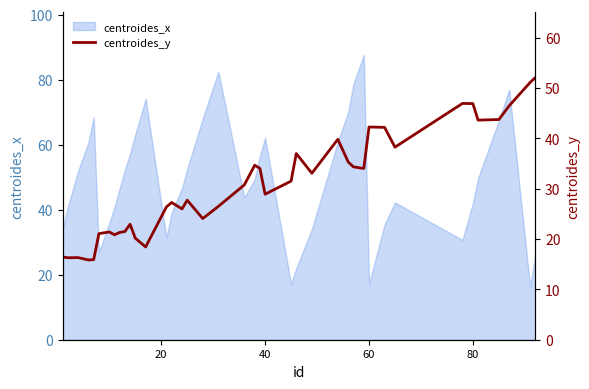

The value of centroides_x at 80 is 42.1. True or false?

True